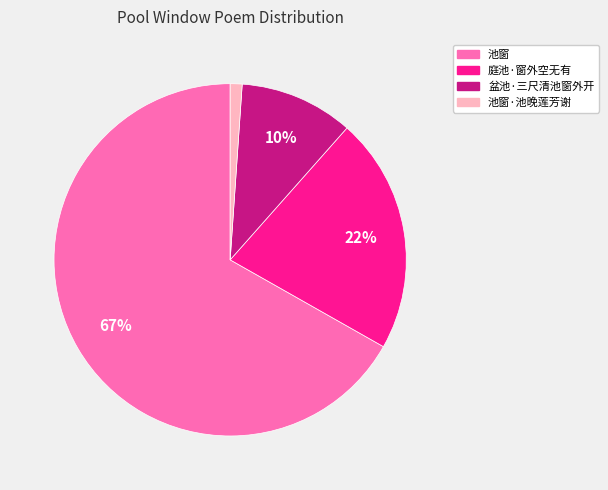

The 盆池·三尺清池窗外开 slice represents 10% of the pie. True or false?

True